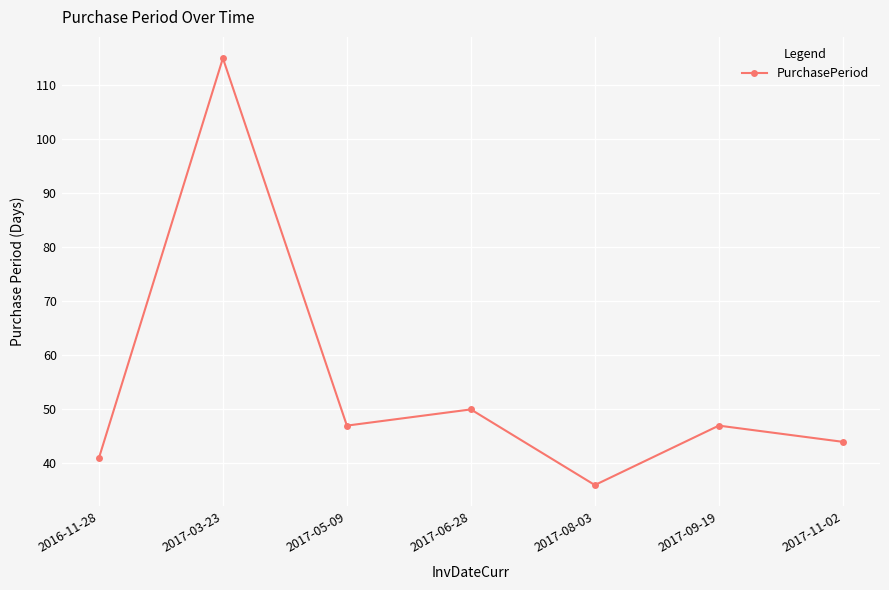

Which label corresponds to the smallest value in the chart?

2017-08-03